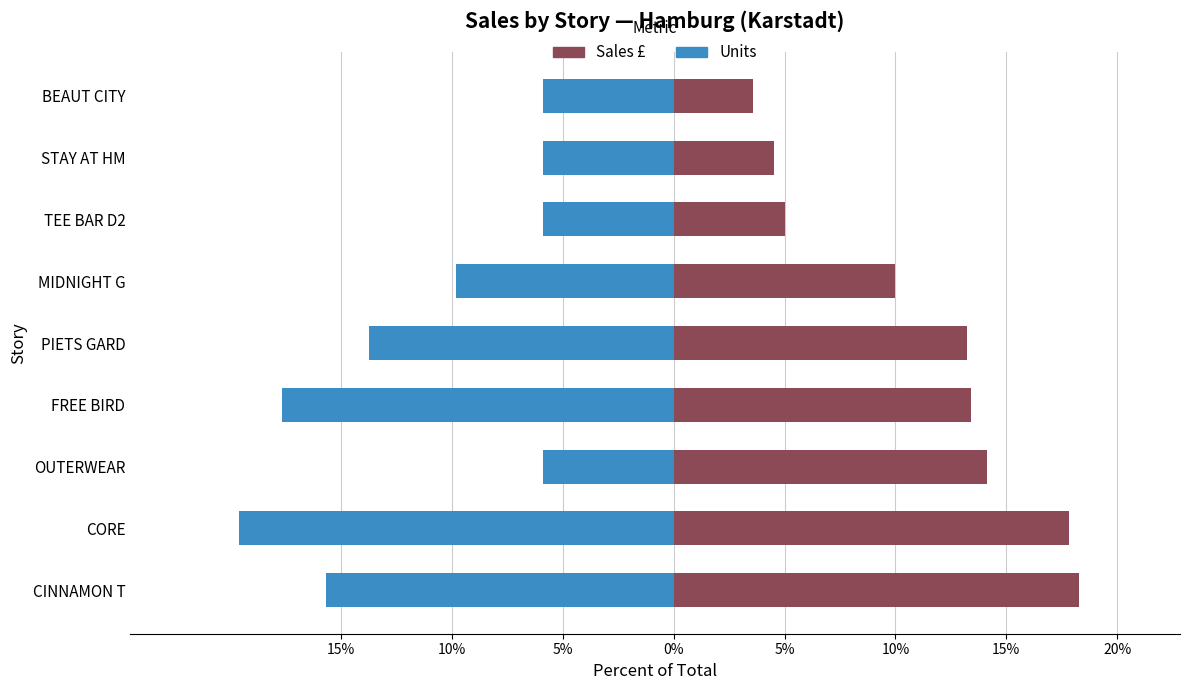

Reading right to left, what are all the values shown in this chart?

Units: -5.9	-5.9	-5.9	-9.8	-13.7	-17.6	-5.9	-19.6	-15.7
Sales £: 3.6	4.5	5.0	10.0	13.2	13.4	14.1	17.8	18.3